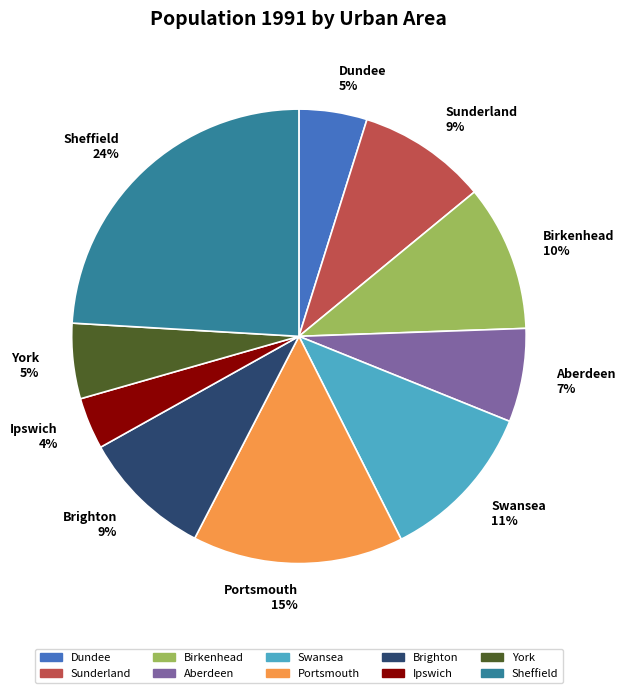

Does Ipswich represent more than half of the total?

No